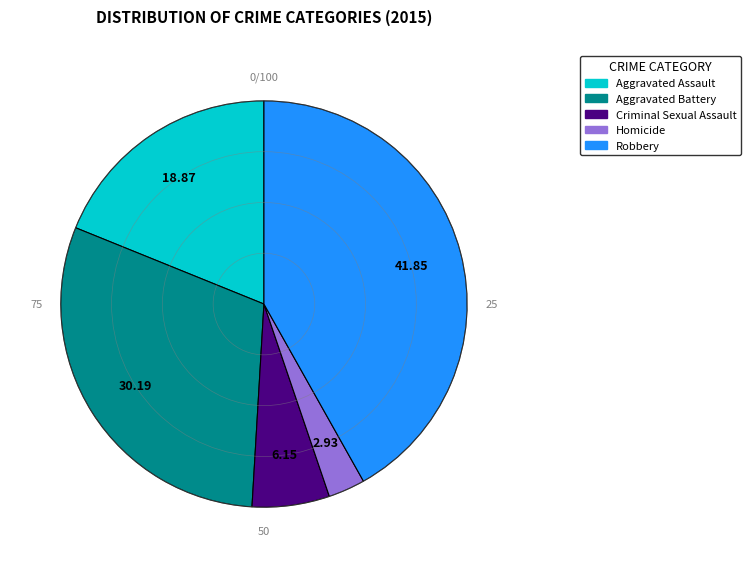

How many slices are in this pie chart?

5